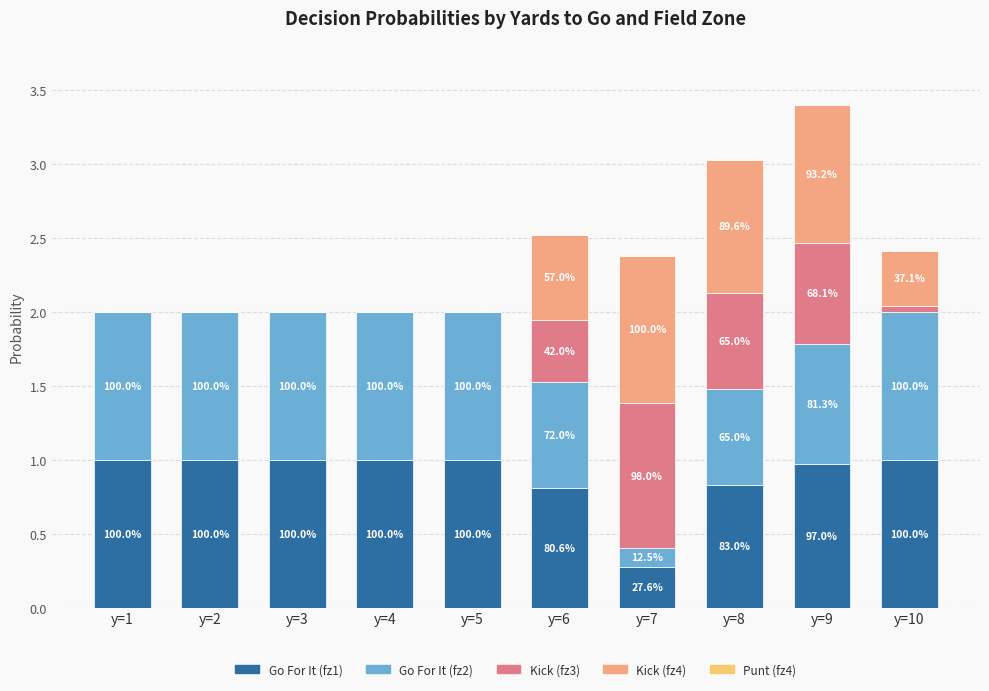

The value of gofor_fz1 at y=3 is 1.0. True or false?

True